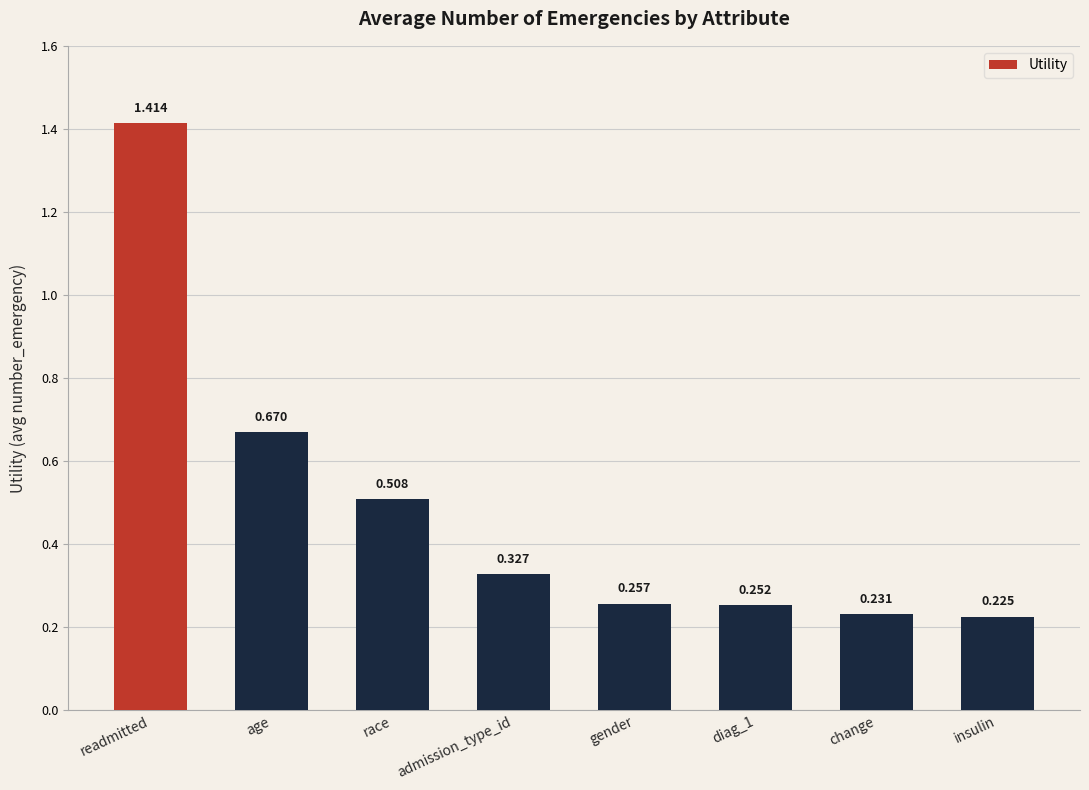

Are the bars grouped side by side (vs. stacked)?

No